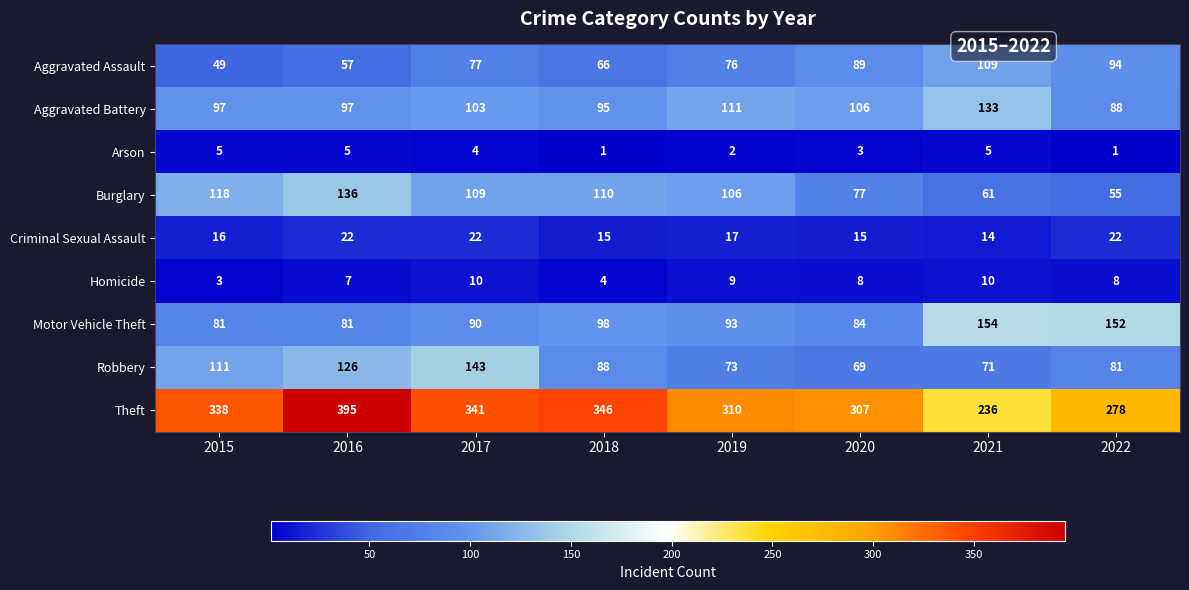

What is the difference between the highest and lowest values at 2021?

231